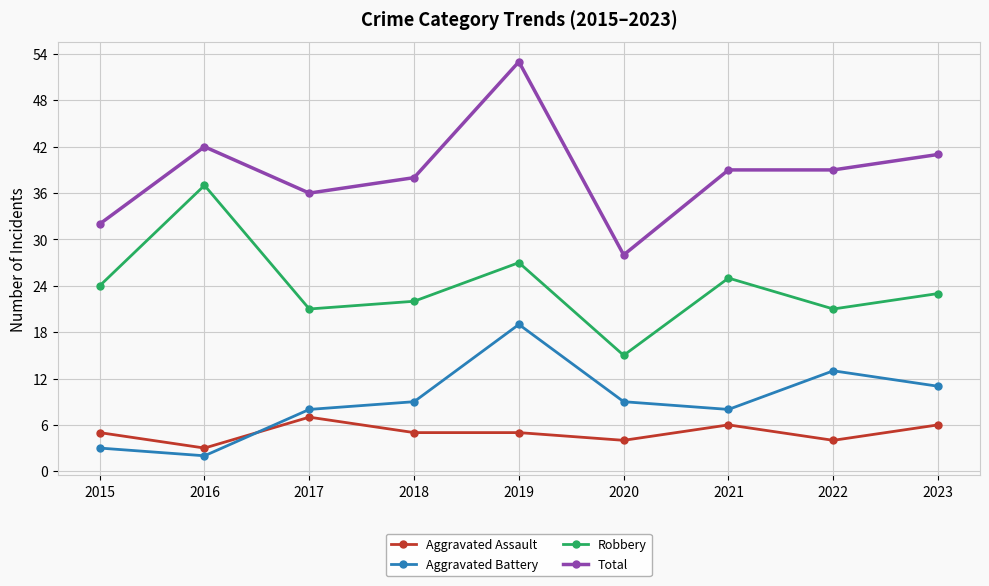

True or false: Aggravated Battery has a value of 2 at 2016.

True